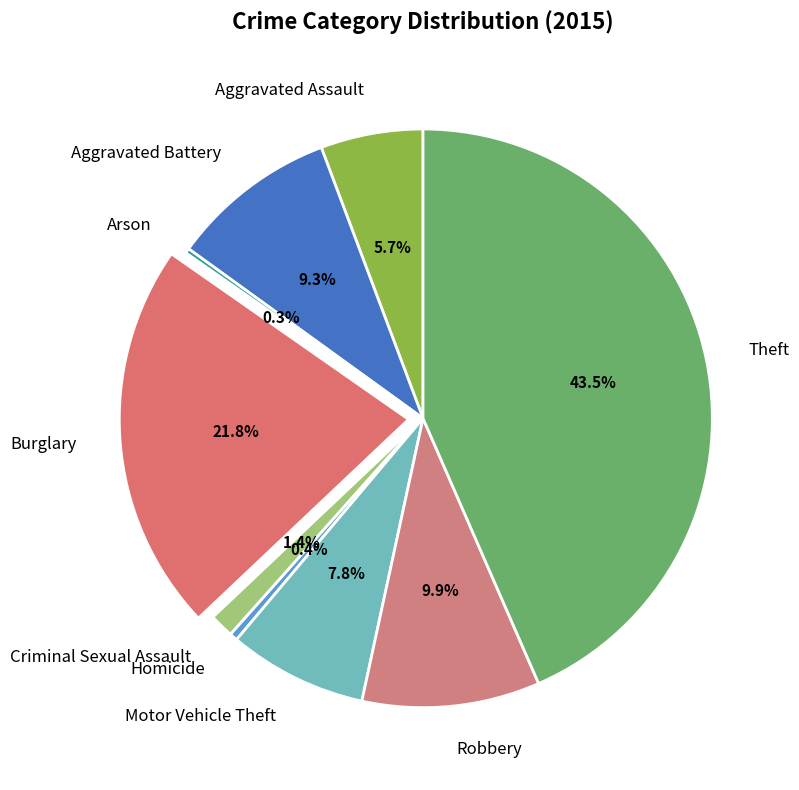

To the nearest percent, what is the difference between the largest and smallest slice percentages?

43%